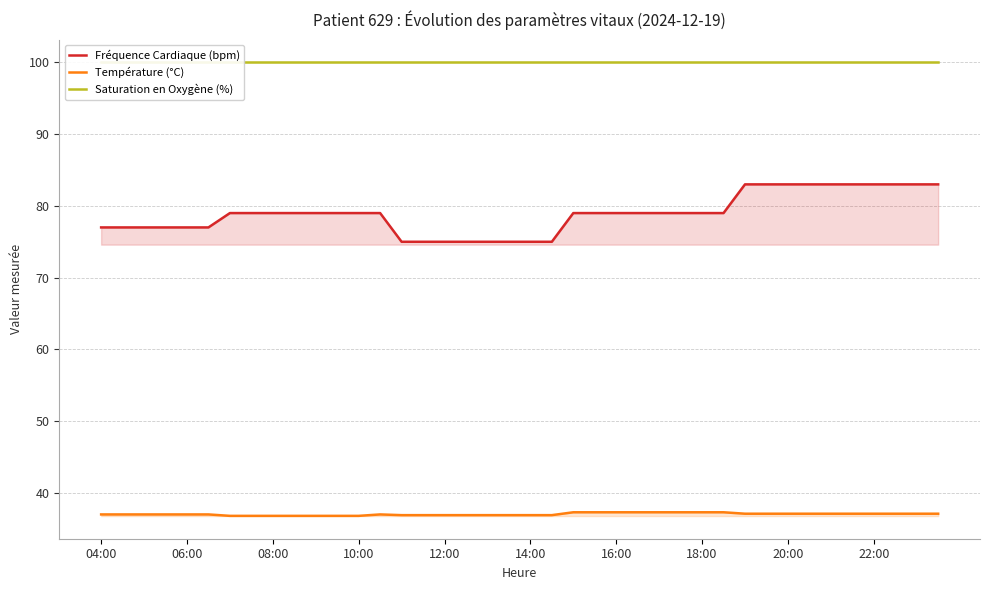

Reading left to right, transcribe all the data shown in this chart.

Fréquence Cardiaque (bpm): 77.0	77.0	77.0	77.0	77.0	77.0	79.0	79.0	79.0	79.0	79.0	79.0	79.0	79.0	75.0	75.0	75.0	75.0	75.0	75.0	75.0	75.0	79.0	79.0	79.0	79.0	79.0	79.0	79.0	79.0	83.0	83.0	83.0	83.0	83.0	83.0	83.0	83.0	83.0	83.0
Température (°C): 37.0	37.0	37.0	37.0	37.0	37.0	36.8	36.8	36.8	36.8	36.8	36.8	36.8	37.0	36.9	36.9	36.9	36.9	36.9	36.9	36.9	36.9	37.3	37.3	37.3	37.3	37.3	37.3	37.3	37.3	37.1	37.1	37.1	37.1	37.1	37.1	37.1	37.1	37.1	37.1
Saturation en Oxygène (%): 100.0	100.0	100.0	100.0	100.0	100.0	100.0	100.0	100.0	100.0	100.0	100.0	100.0	100.0	100.0	100.0	100.0	100.0	100.0	100.0	100.0	100.0	100.0	100.0	100.0	100.0	100.0	100.0	100.0	100.0	100.0	100.0	100.0	100.0	100.0	100.0	100.0	100.0	100.0	100.0